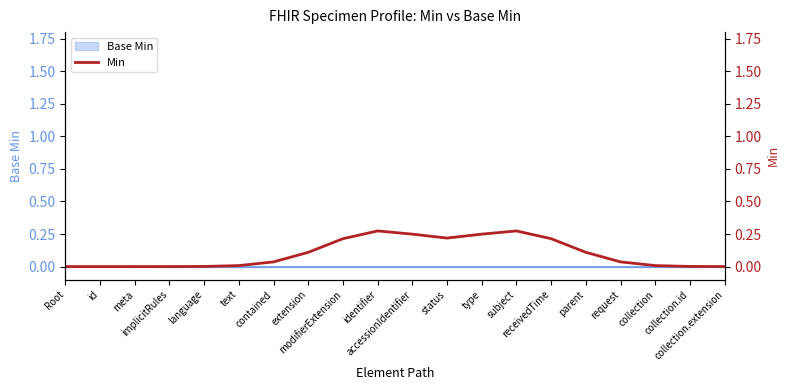

Which label corresponds to the largest value in the chart?

identifier